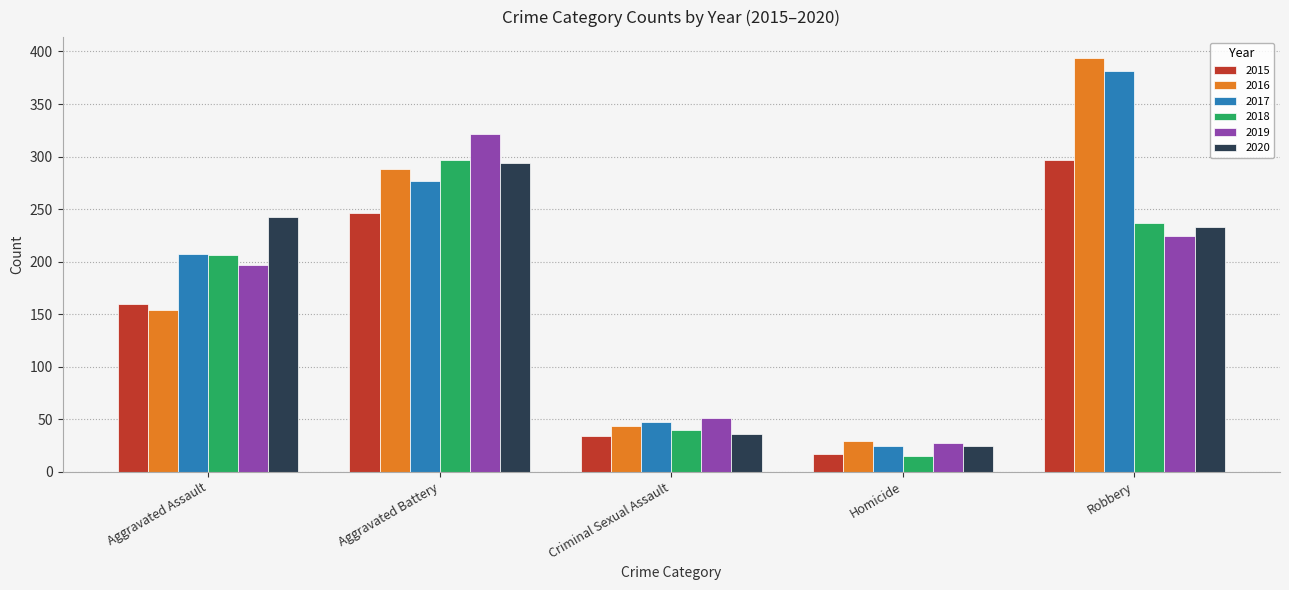

What is the difference between the highest and lowest values at Aggravated Assault?

88